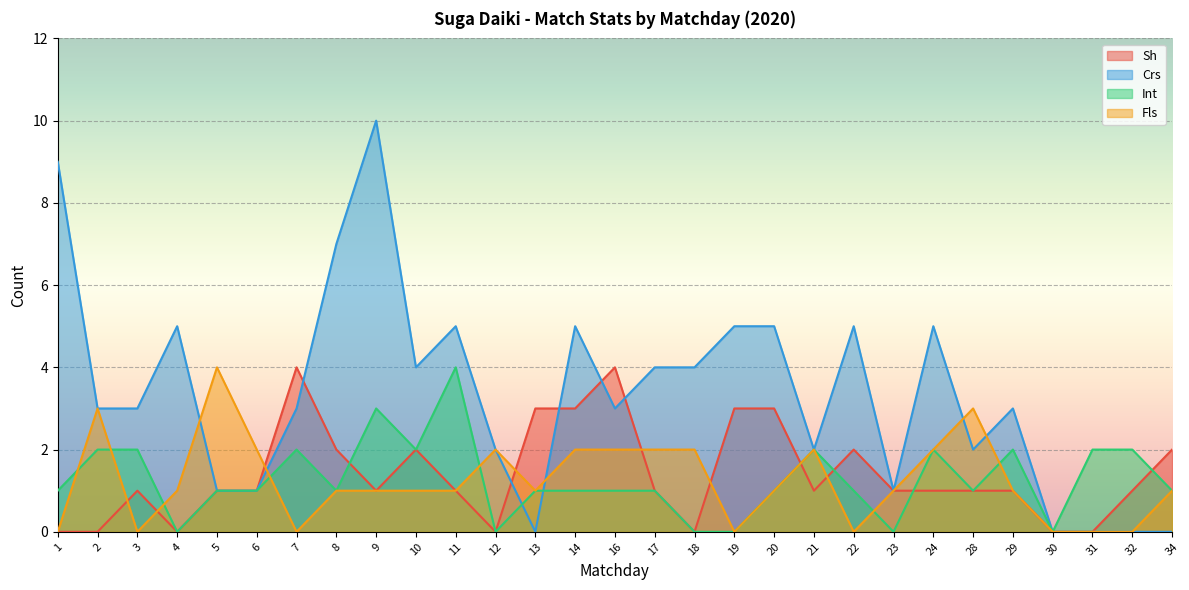

Between 9 and 34, which series saw the biggest shift?

Crs